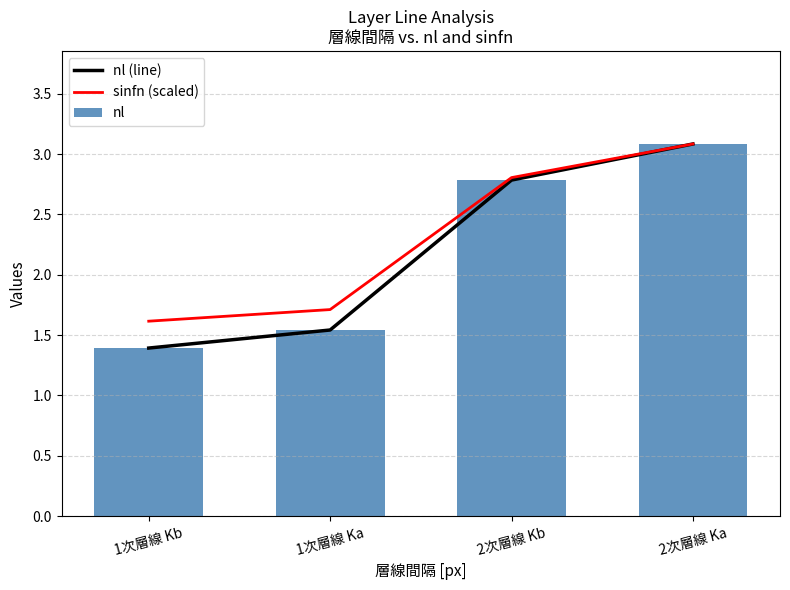

Which category has the lowest value in the nl series?

1次層線 Kb